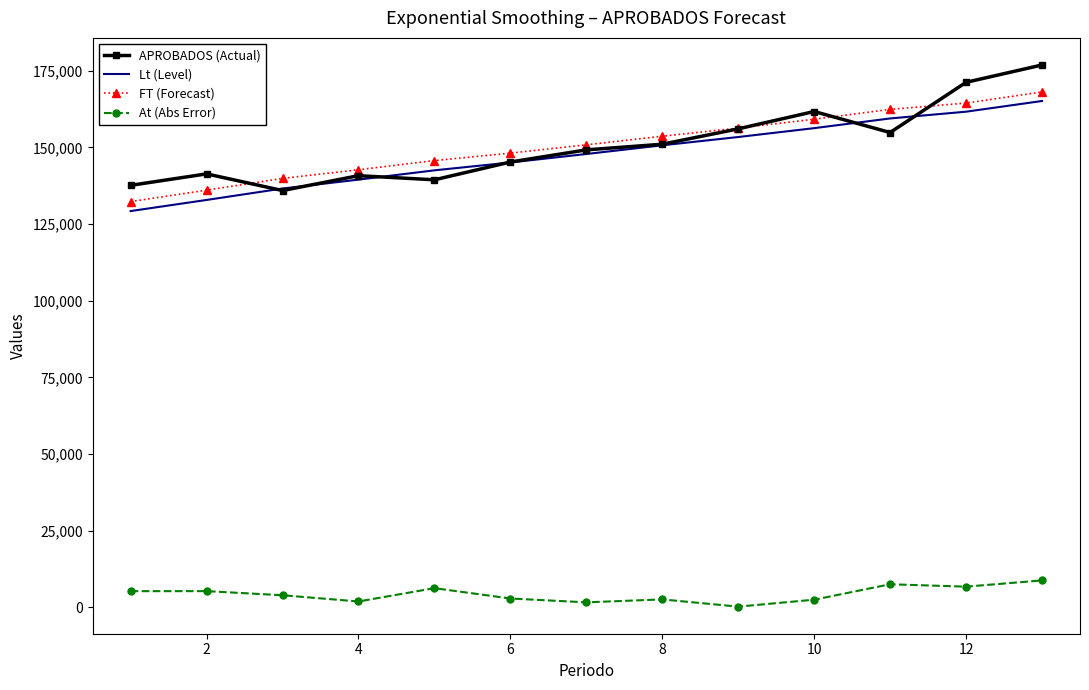

True or false: FT (Forecast) and Lt (Level) cross at least once.

False